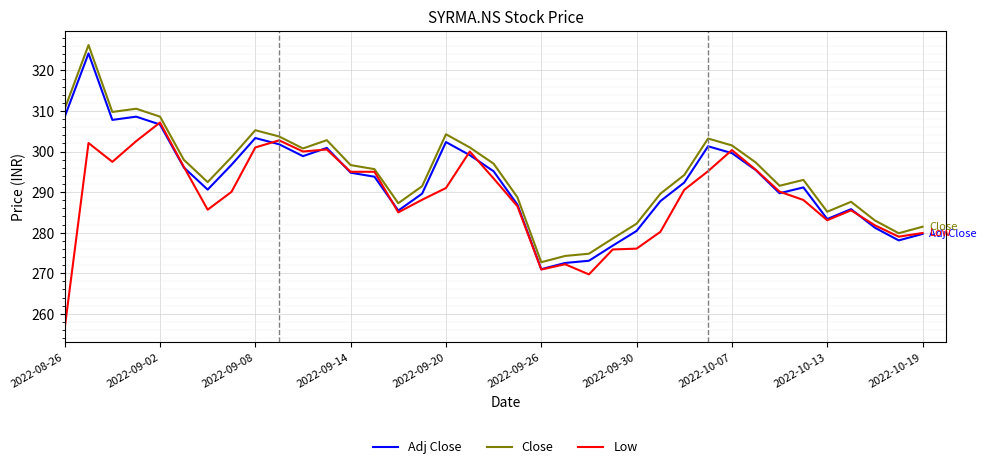

What is the lowest value of the Low series?

256.4